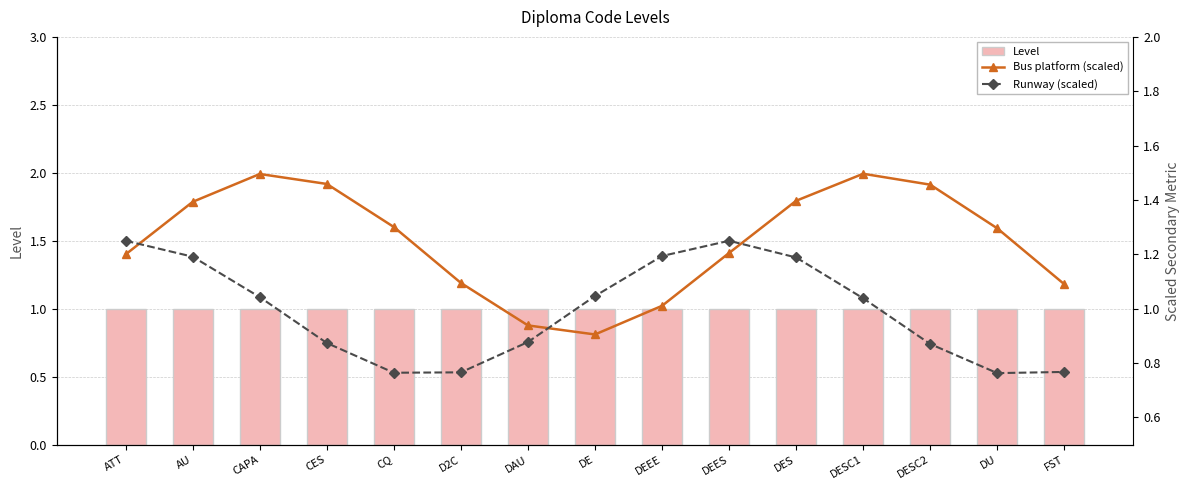

Reading right to left, transcribe all the data shown in this chart.

Level: FST=1.0	DU=1.0	DESC2=1.0	DESC1=1.0	DES=1.0	DEES=1.0	DEEE=1.0	DE=1.0	DAU=1.0	D2C=1.0	CQ=1.0	CES=1.0	CAPA=1.0	AU=1.0	ATT=1.0
Bus platform (scaled): FST=1.1	DU=1.3	DESC2=1.5	DESC1=1.5	DES=1.4	DEES=1.2	DEEE=1.0	DE=0.9	DAU=0.9	D2C=1.1	CQ=1.3	CES=1.5	CAPA=1.5	AU=1.4	ATT=1.2
Runway (scaled): FST=0.8	DU=0.8	DESC2=0.9	DESC1=1.0	DES=1.2	DEES=1.2	DEEE=1.2	DE=1.0	DAU=0.9	D2C=0.8	CQ=0.8	CES=0.9	CAPA=1.0	AU=1.2	ATT=1.2